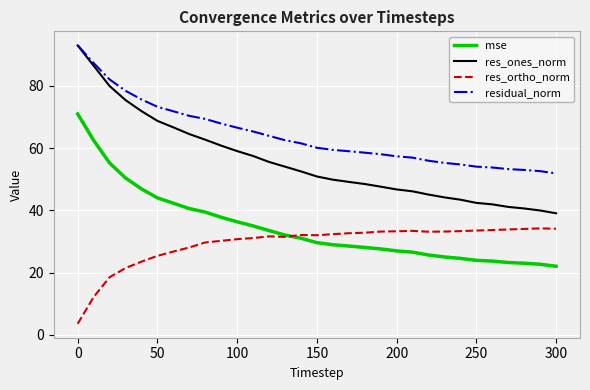

True or false: residual_norm and mse intersect in this chart.

False